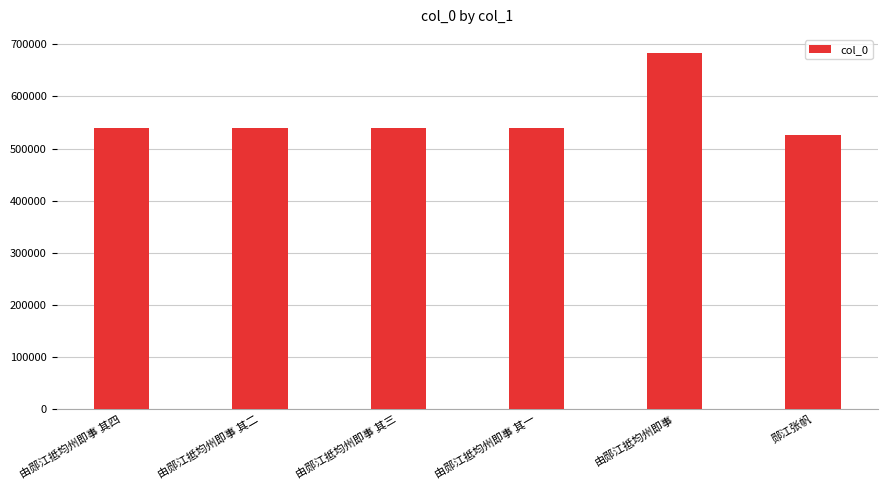

Which has a higher value, 由郧江抵均州即事 其四 or 郧江张帆?

由郧江抵均州即事 其四